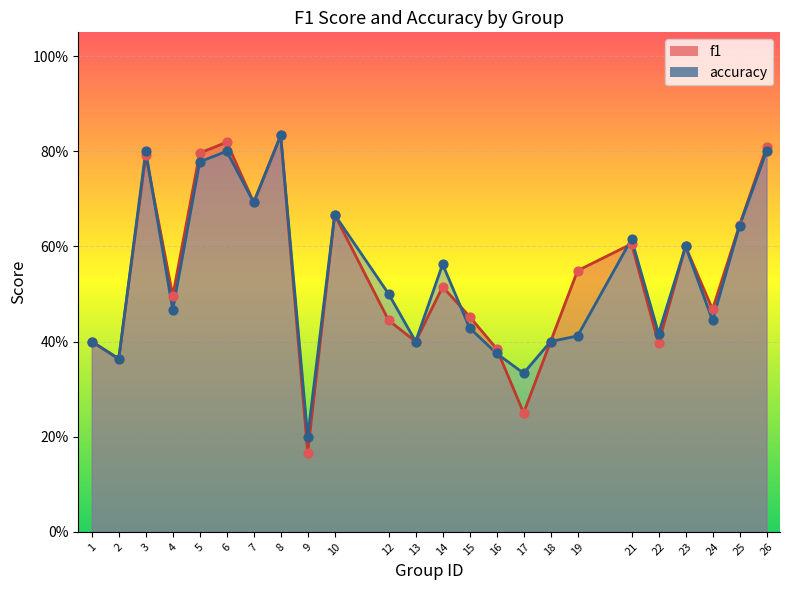

Which series reaches the maximum Y coordinate?

f1